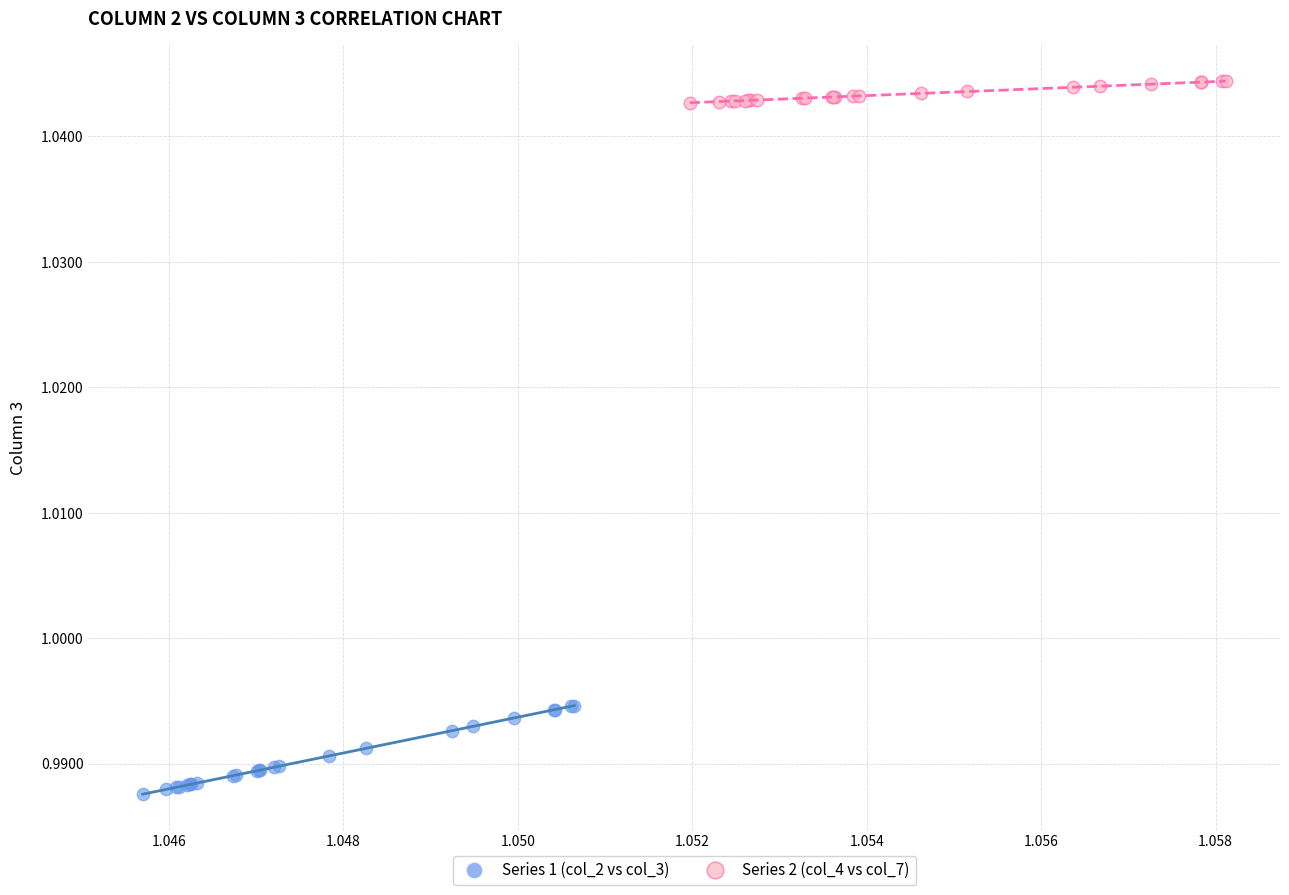

Which series contains the lowest Y value?

Series 1 (col_2 vs col_3)